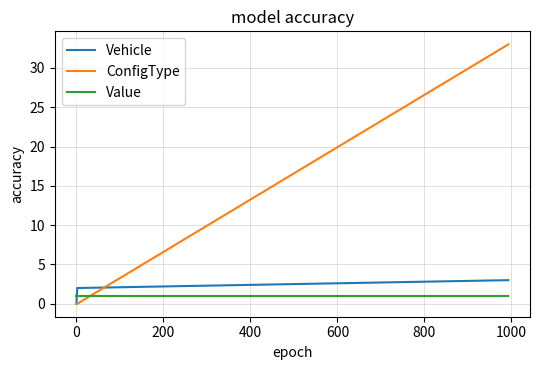

Which series has the largest total across all categories?

ConfigType